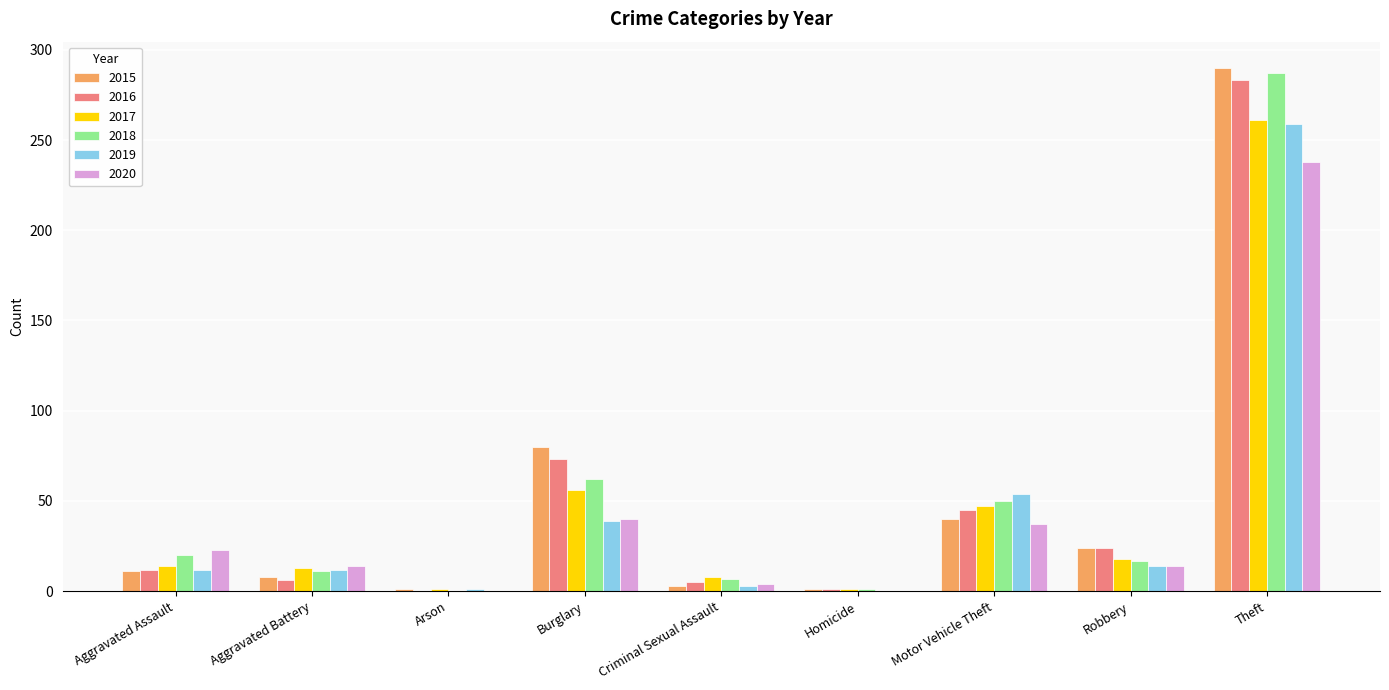

What is the sum of all 2017 values?

419